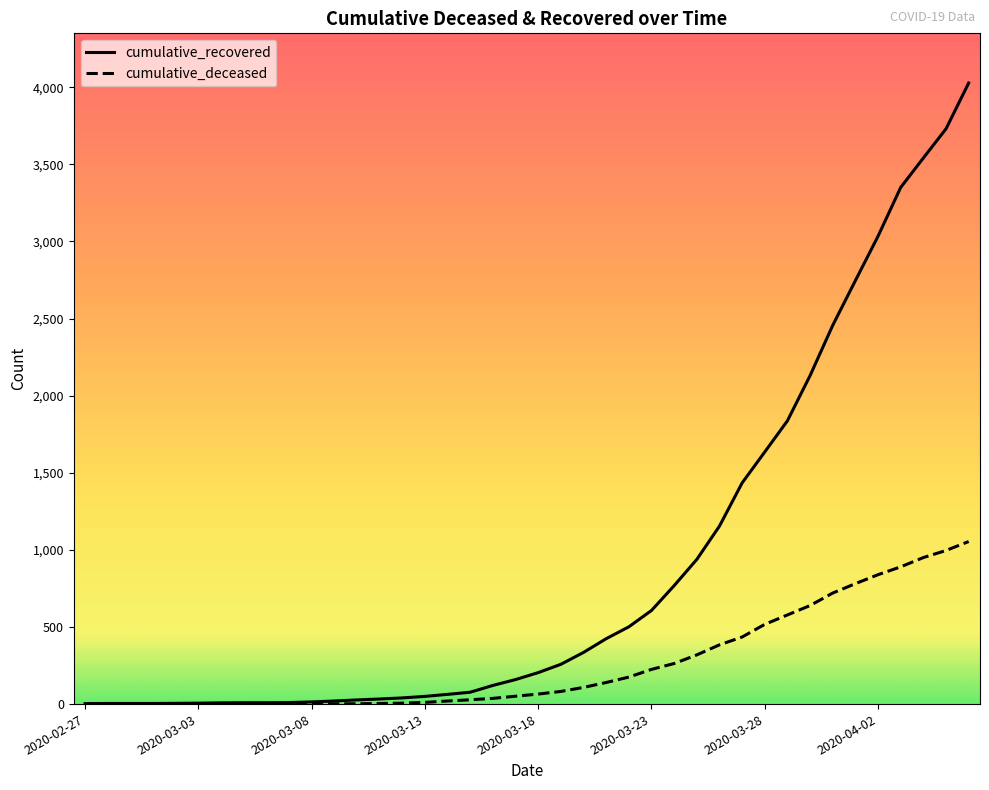

What is the highest value of the cumulative_deceased series?

1054